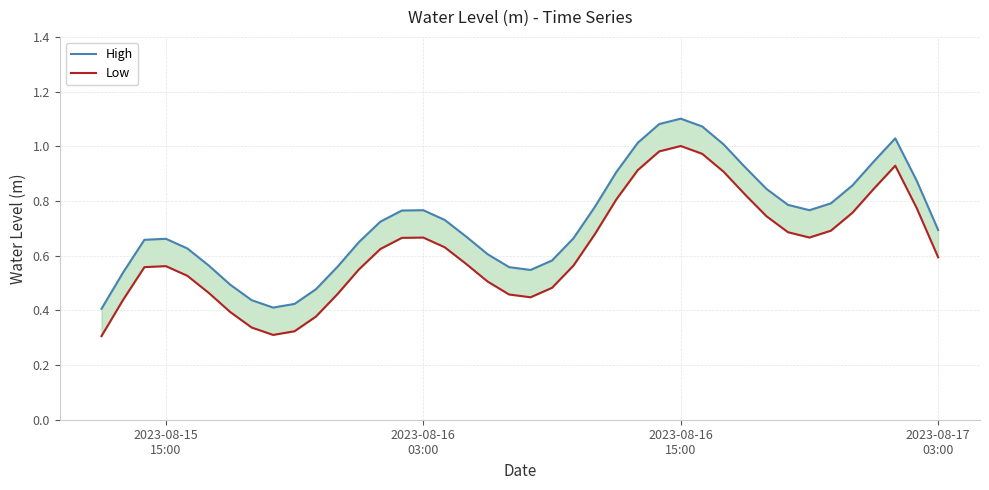

In Low, how many points are higher than both neighbors (excluding endpoints)?

4